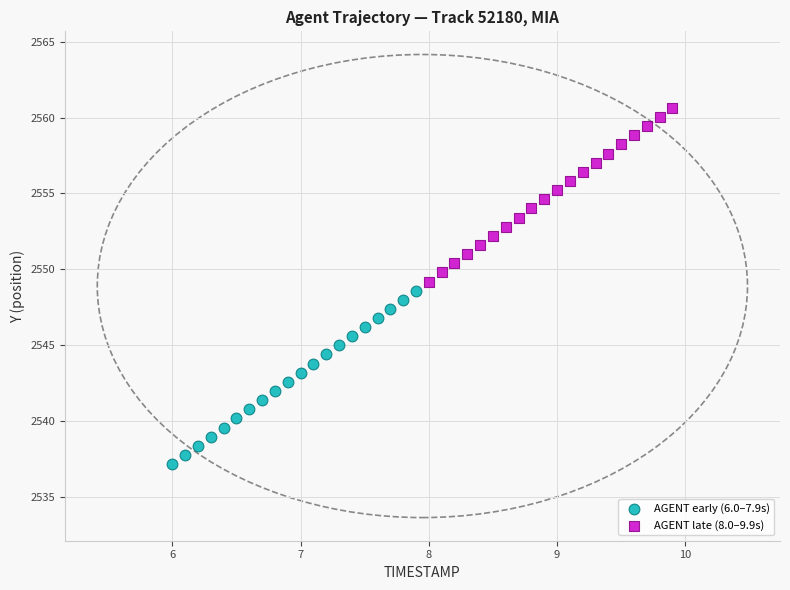

Which series has the largest Y range (max minus min)?

AGENT late (8.0–9.9s)